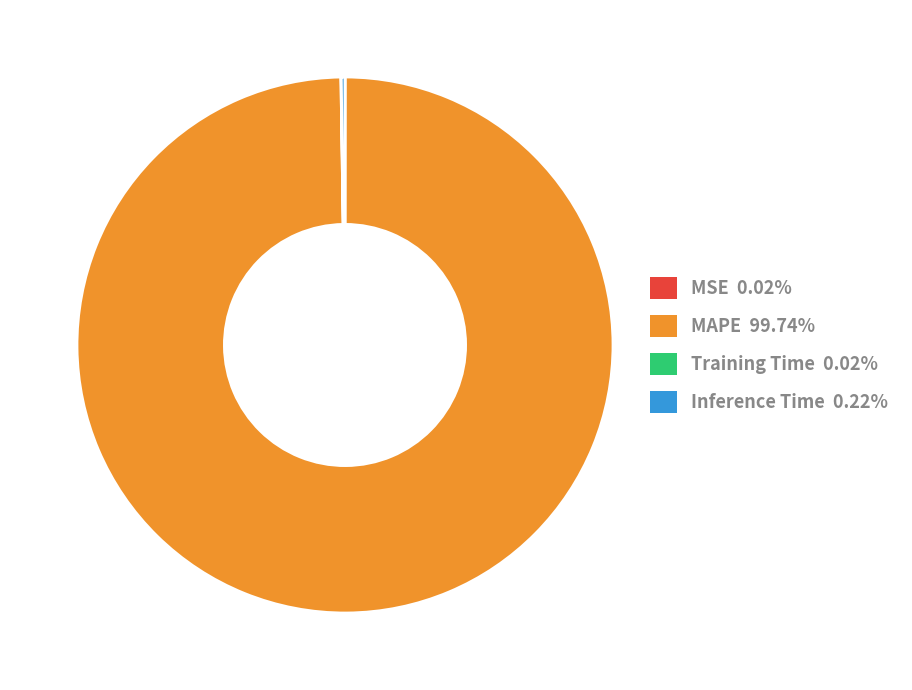

Is there a majority slice in this chart?

Yes